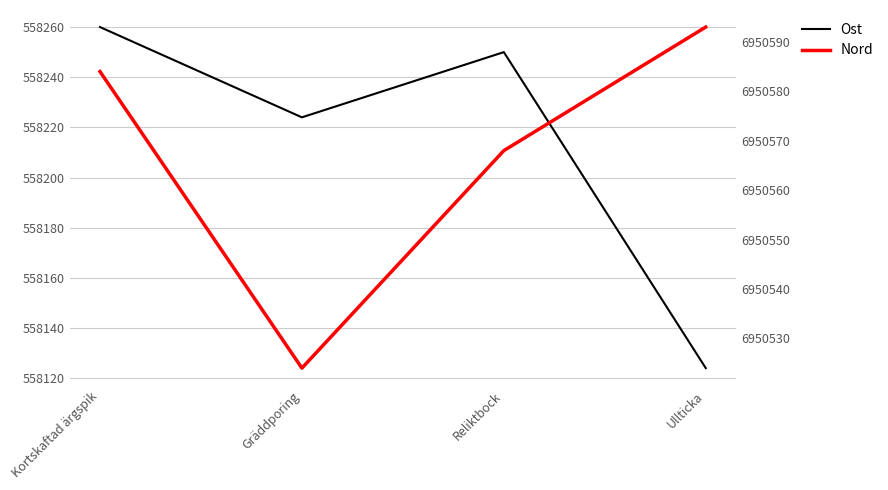

True or false: Nord and Ost intersect in this chart.

False